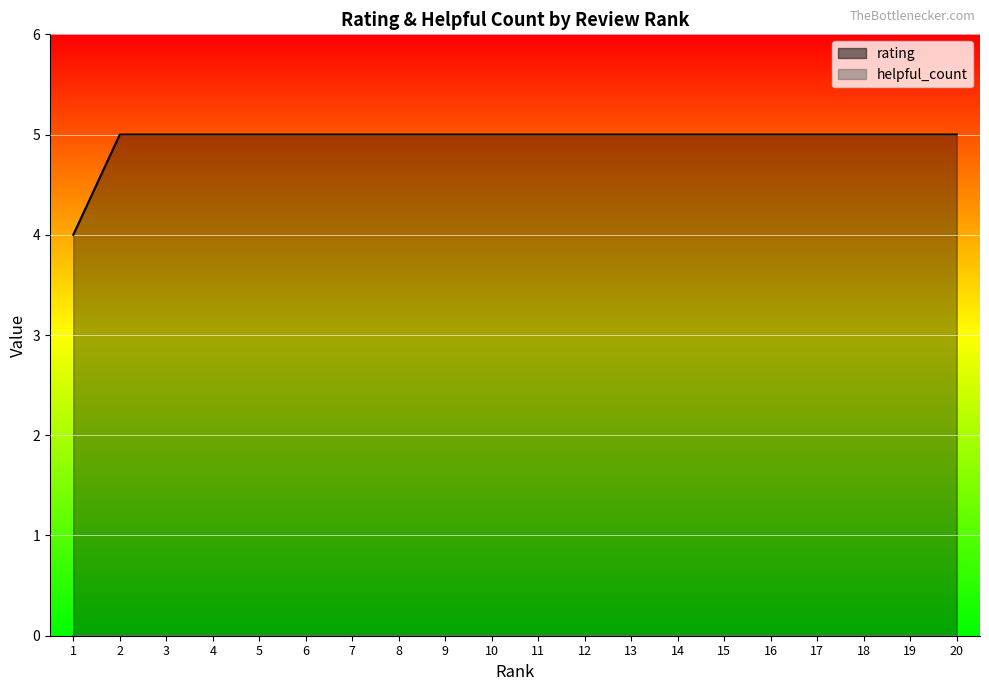

Which has a higher value, 3 or 2?

3